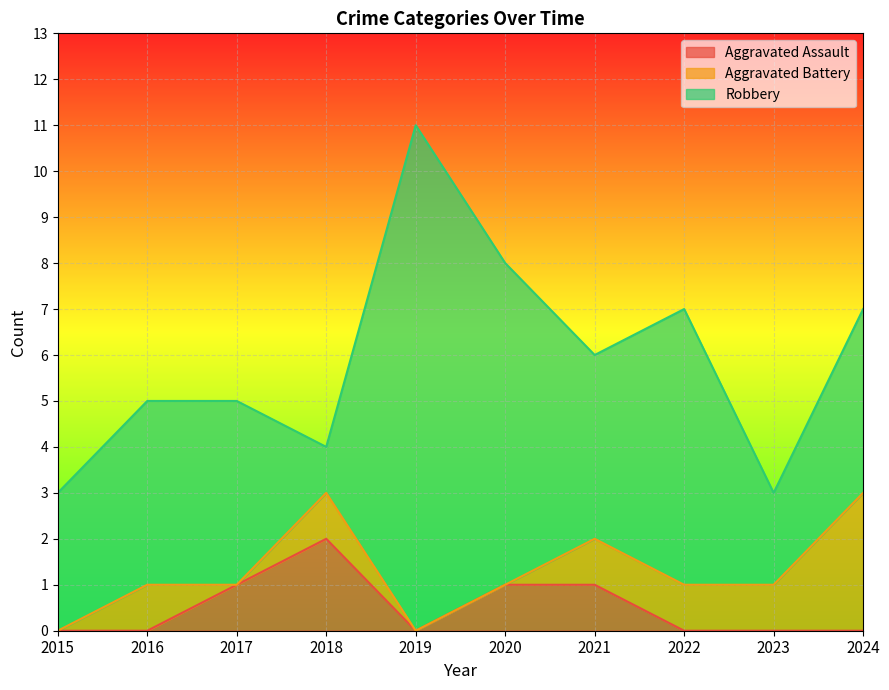

Does the chart display data point markers on the line(s)?

No